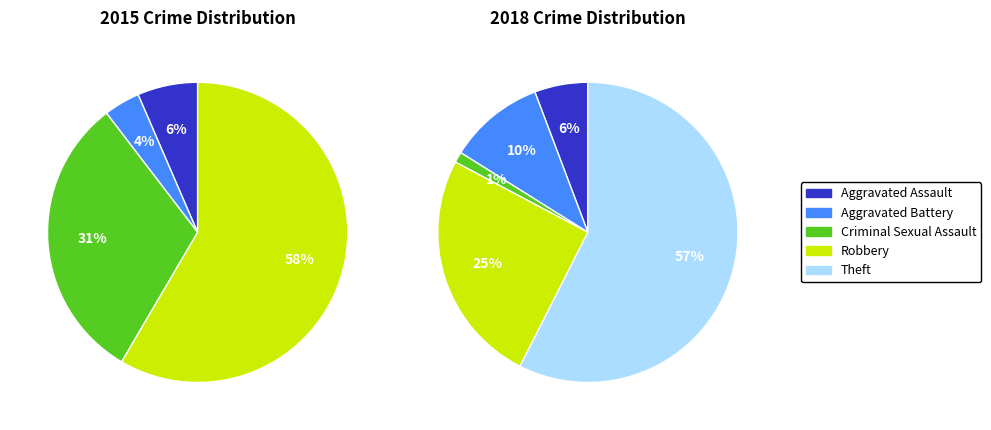

To the nearest percent, what is the difference between the largest and smallest slice percentages?

56%